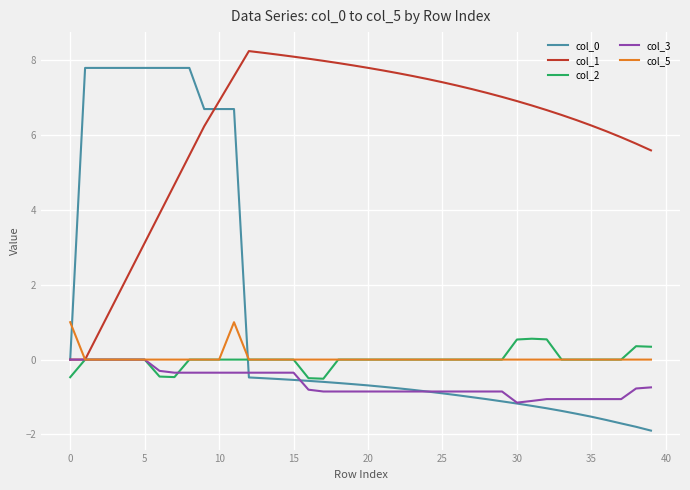

Which series has the largest total across all categories?

col_1